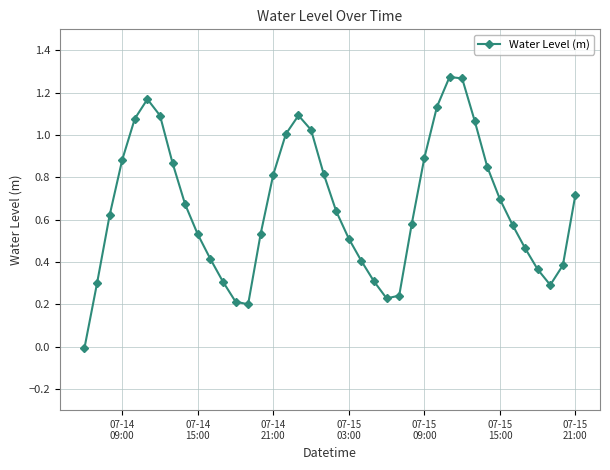

Is this an area chart (filled region under the line)?

No